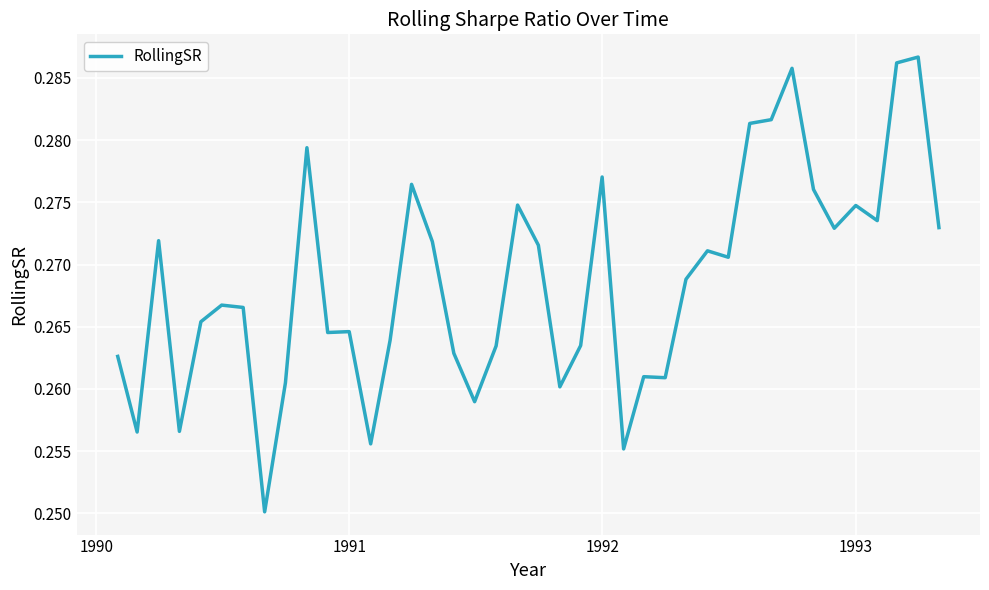

What is the minimum value shown in the chart?

0.3